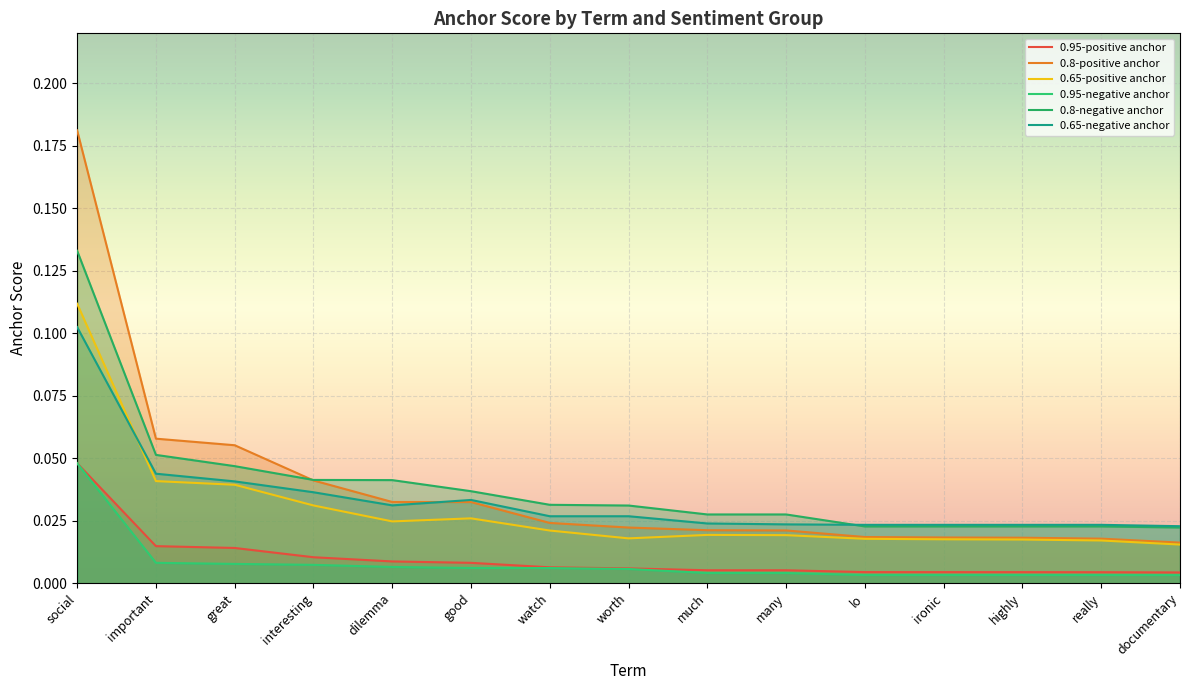

Between lo and documentary, which is larger?

lo